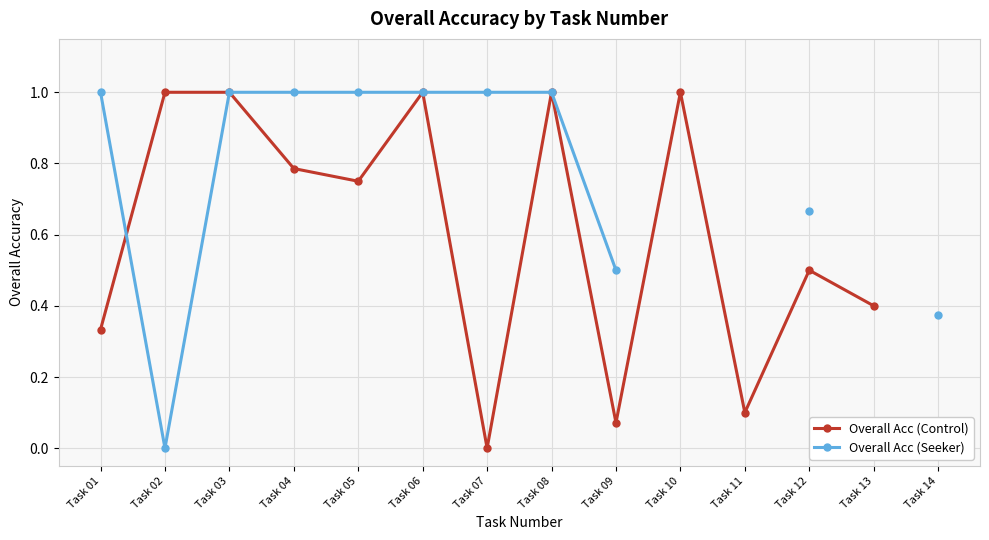

At which label does Overall Acc (Control) reach its minimum?

Task 07